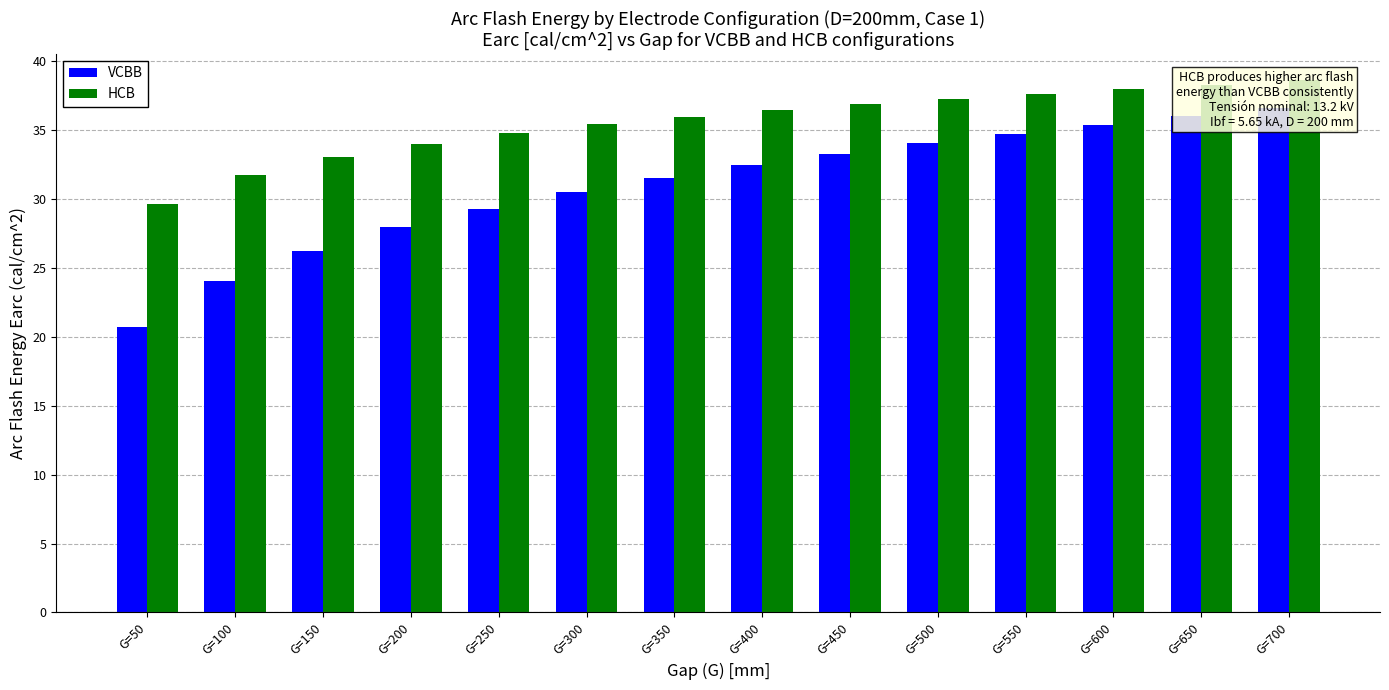

Rank the categories by HCB value from highest to lowest.

G=700, G=650, G=600, G=550, G=500, G=450, G=400, G=350, G=300, G=250, G=200, G=150, G=100, G=50